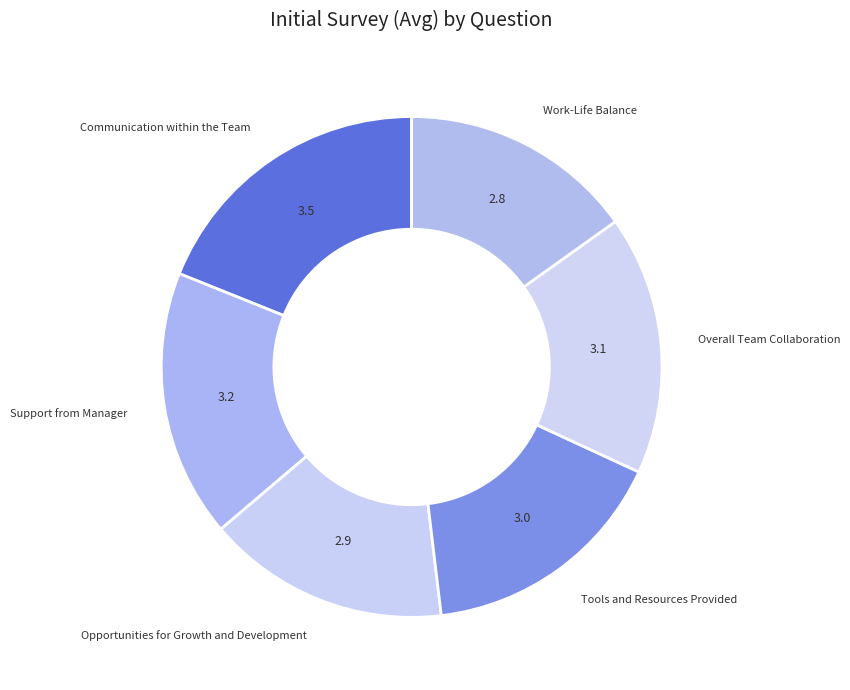

How many segments does this pie chart have?

6